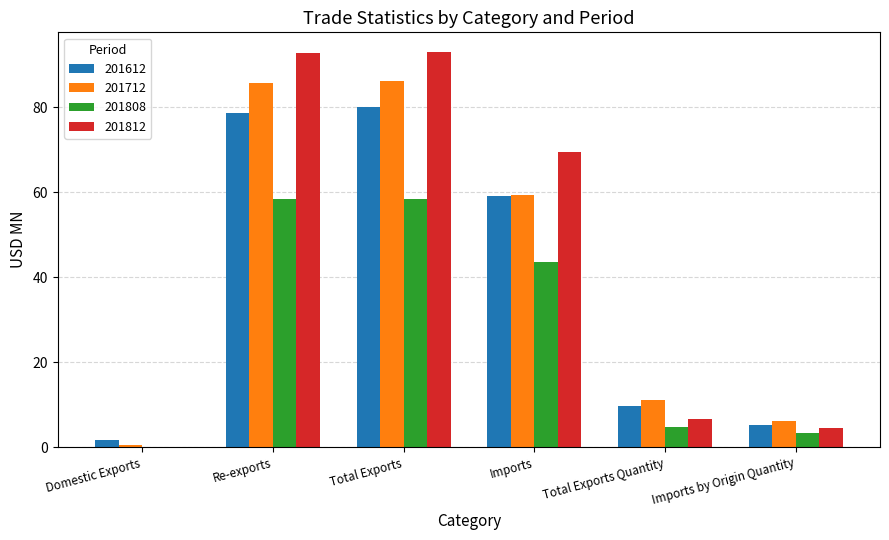

What is the sum of all 201812 values?

266.4